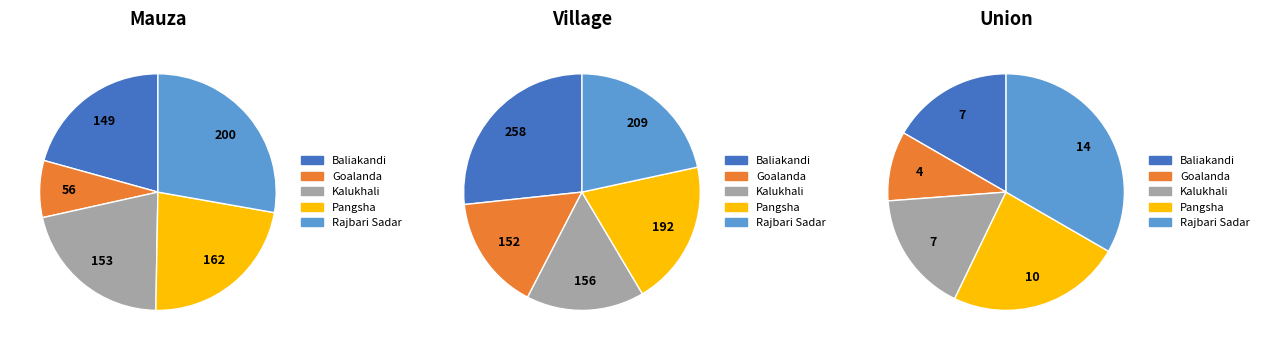

Count the number of slices in the pie.

5